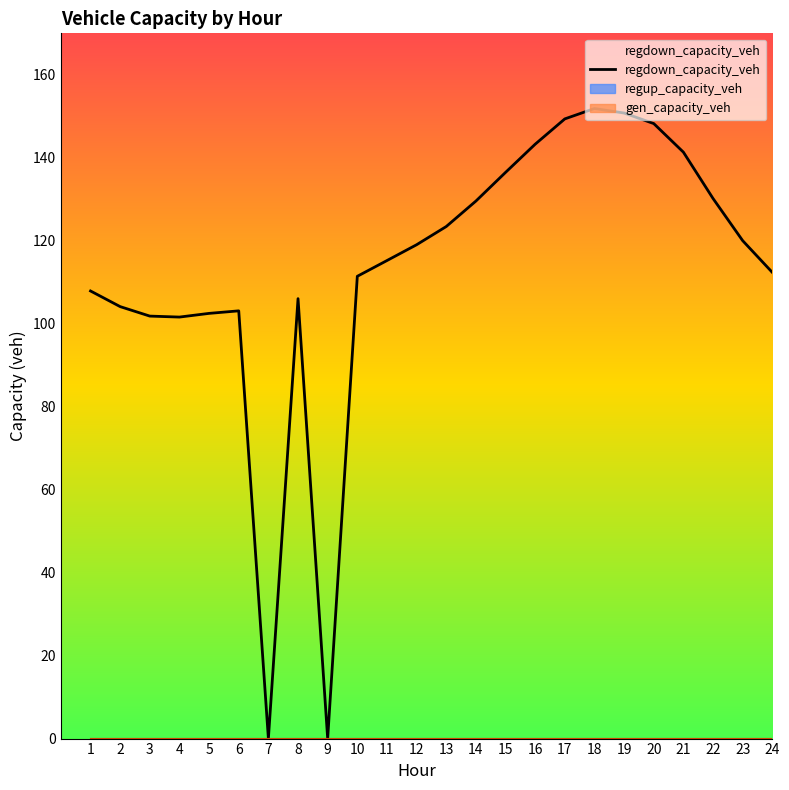

Between 20 and 13, which is larger?

20